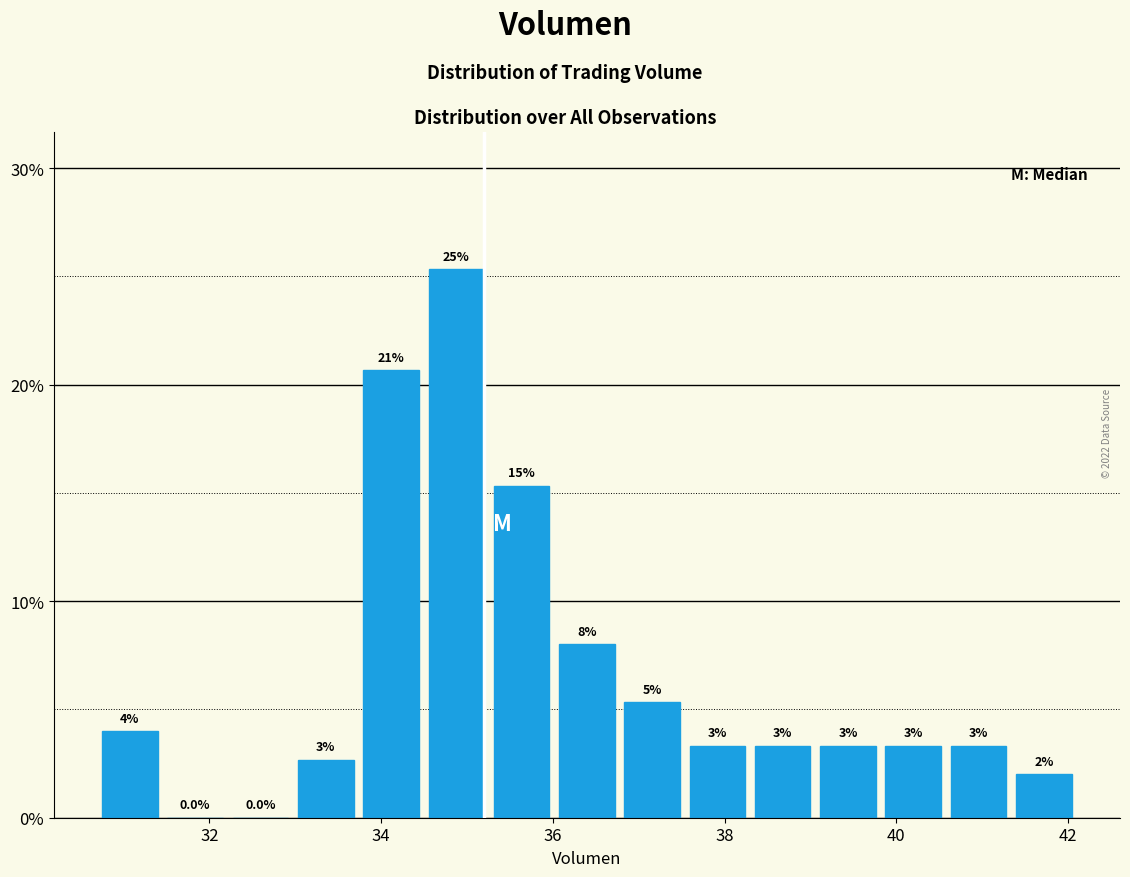

Read against the x-axis, roughly where is the centre of the tallest bar?

34.8